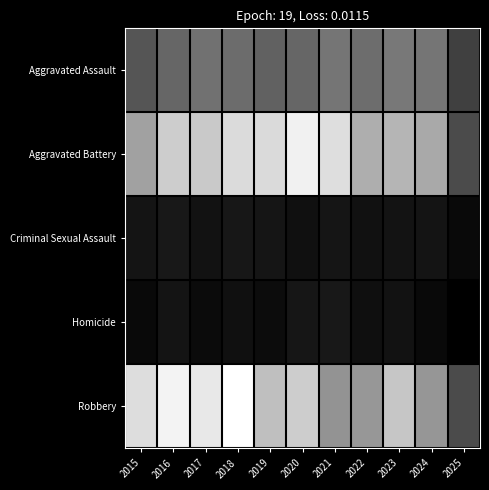

Which series has the widest spread of values?

Robbery